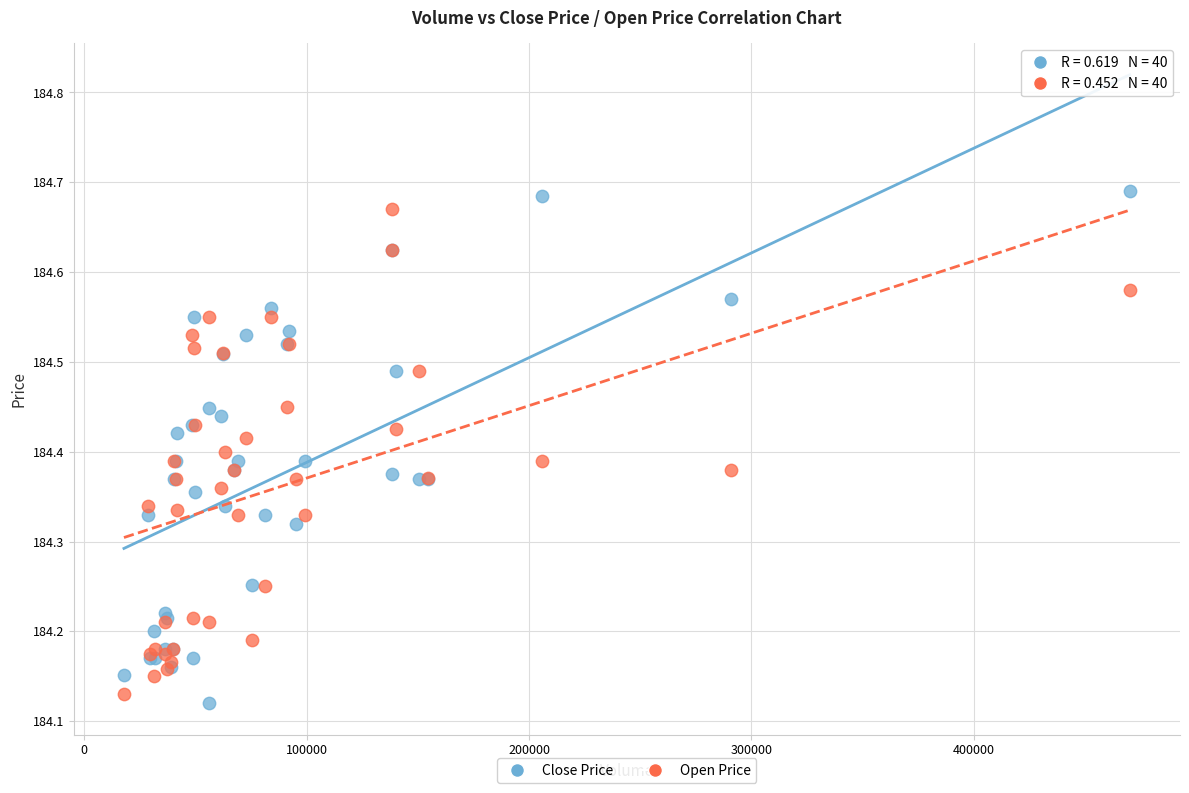

Which series reaches the maximum Y coordinate?

Close Price